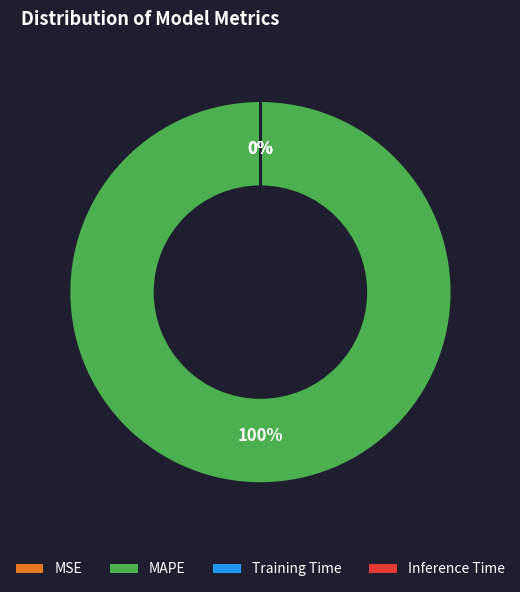

What portion of the pie excludes MSE?

100.0%